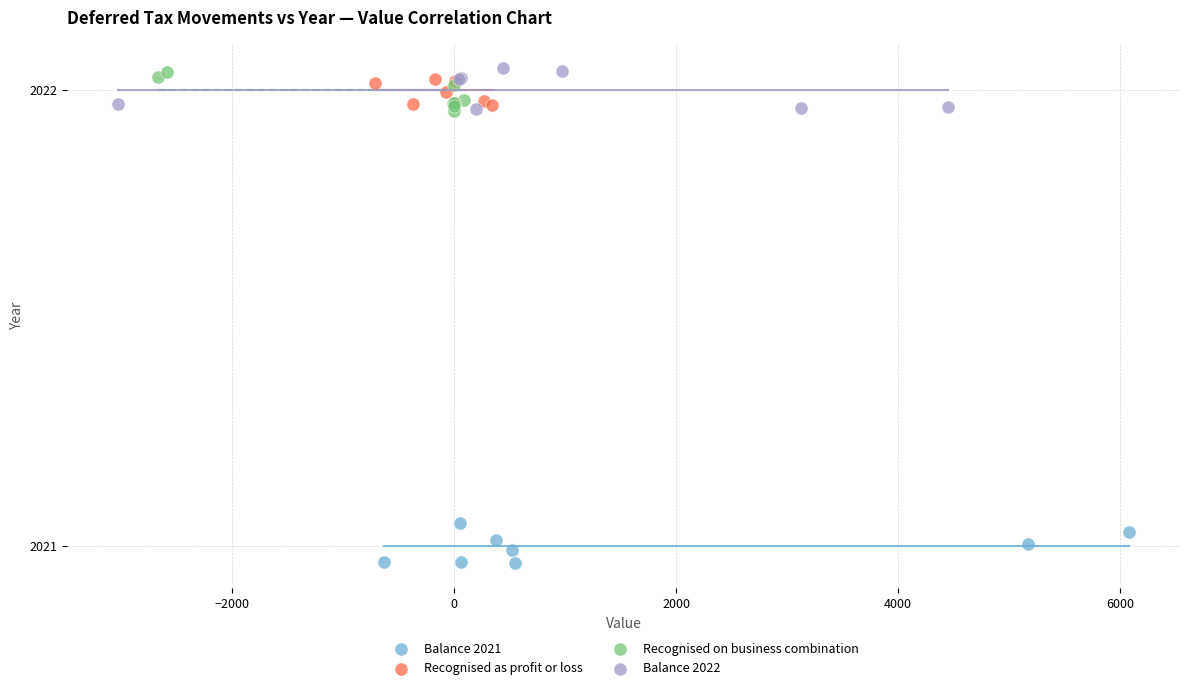

What are all the series names shown in the legend?

Balance 2021, Recognised as profit or loss, Recognised on business combination, Balance 2022